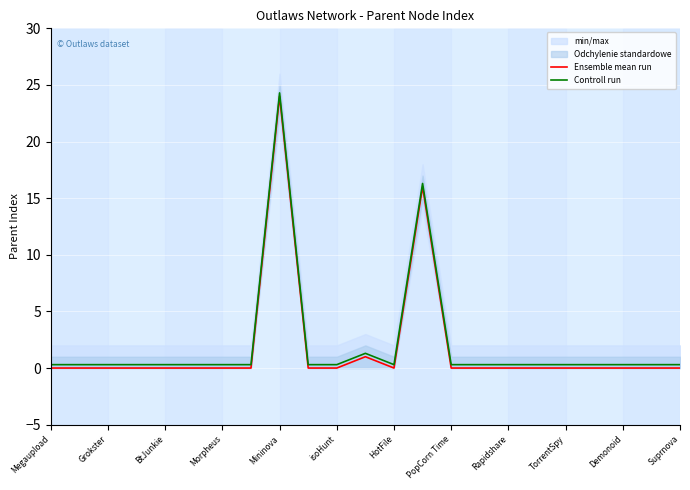

What is the maximum value for Ensemble mean run?

24.0